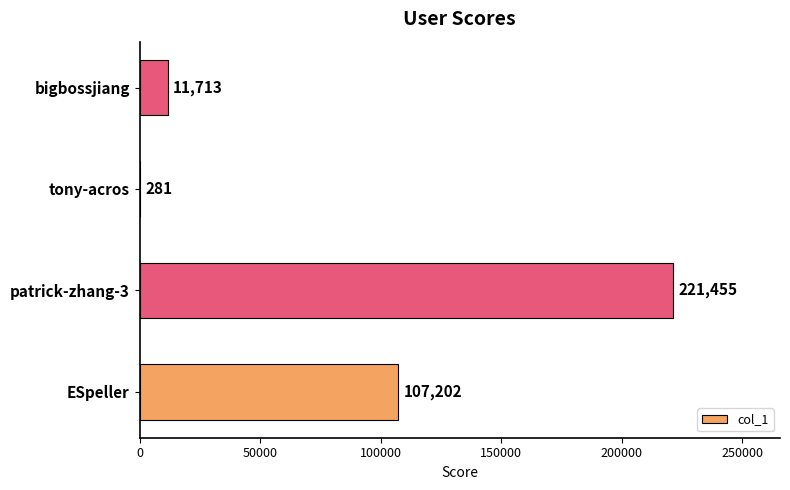

What is the average value?

85163